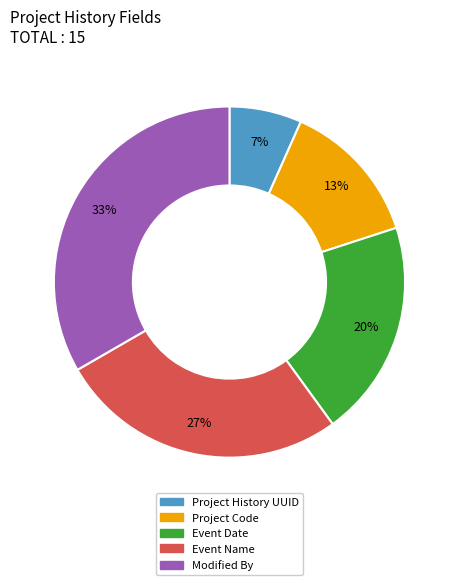

To the nearest percent, what is the average slice percentage?

20%